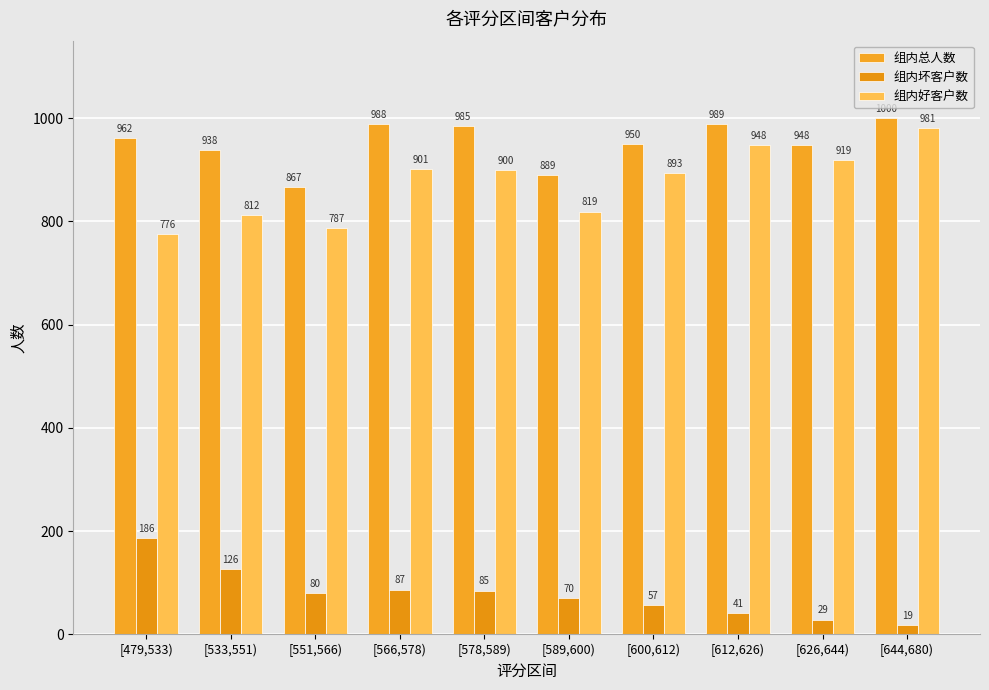

At which category is the sum across all series the highest?

[644,680)